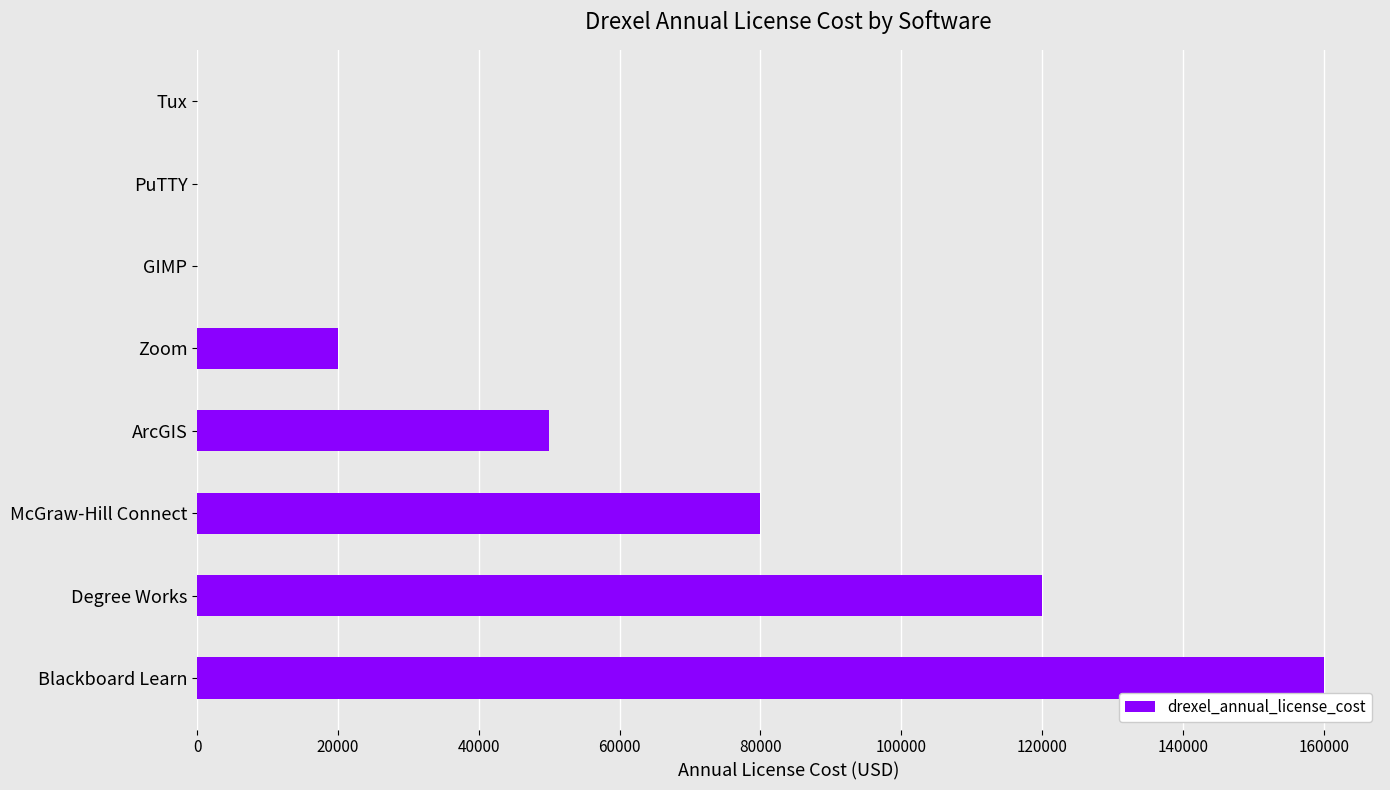

Approximately how many times larger is the value at McGraw-Hill Connect compared to Blackboard Learn?

0.5